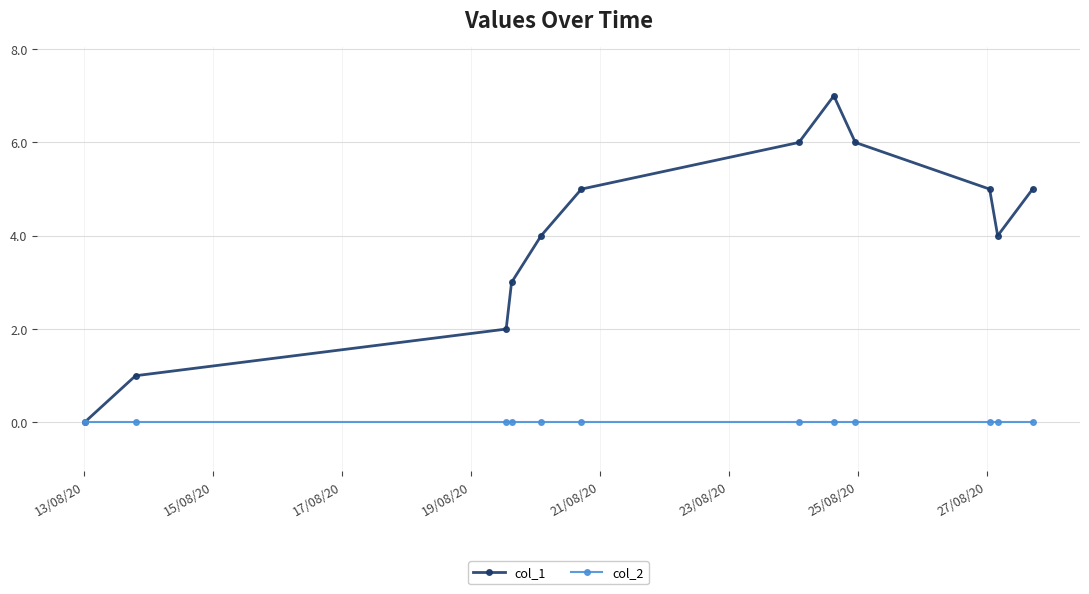

How many distinct data groups are displayed?

2